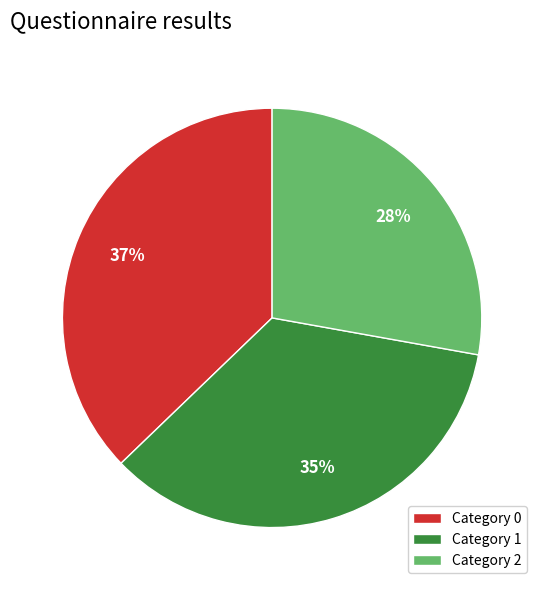

To the nearest percent, what is the difference between the largest and smallest slice percentages?

9%